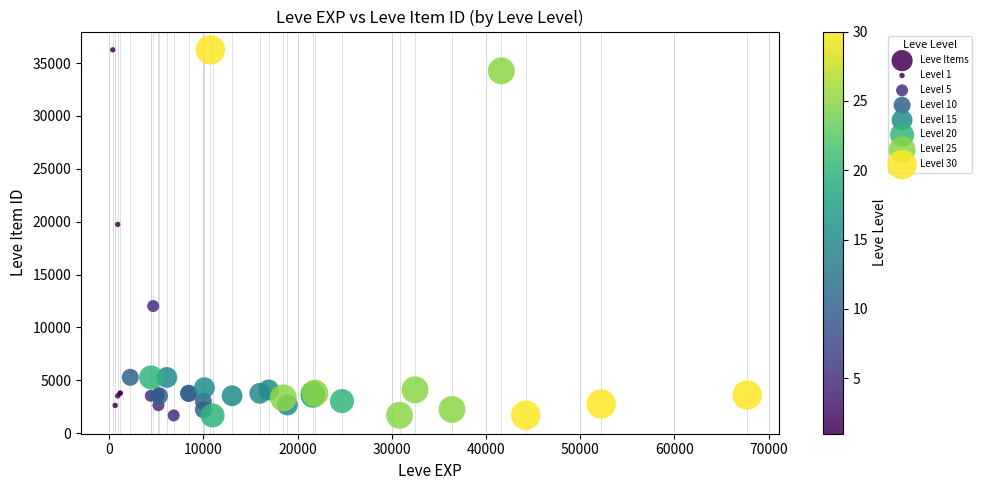

What Y value in the scatter plot is closest to 18967?

19744